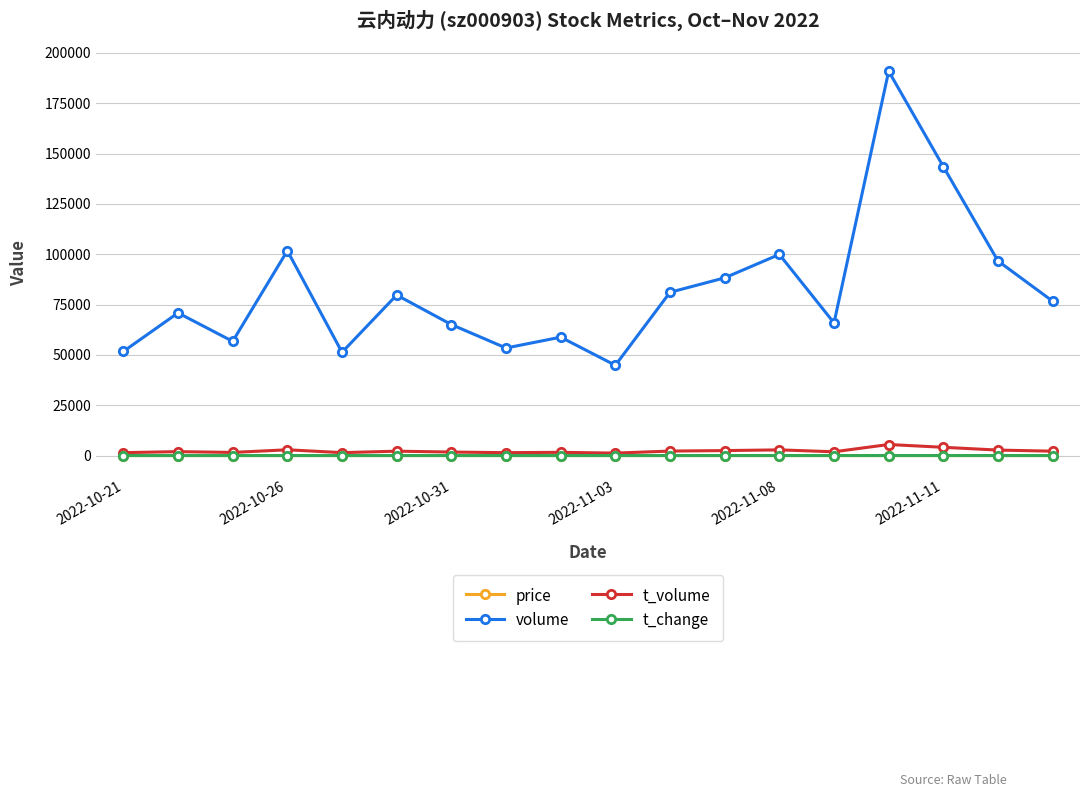

At how many categories does at least one series exceed 152473?

1